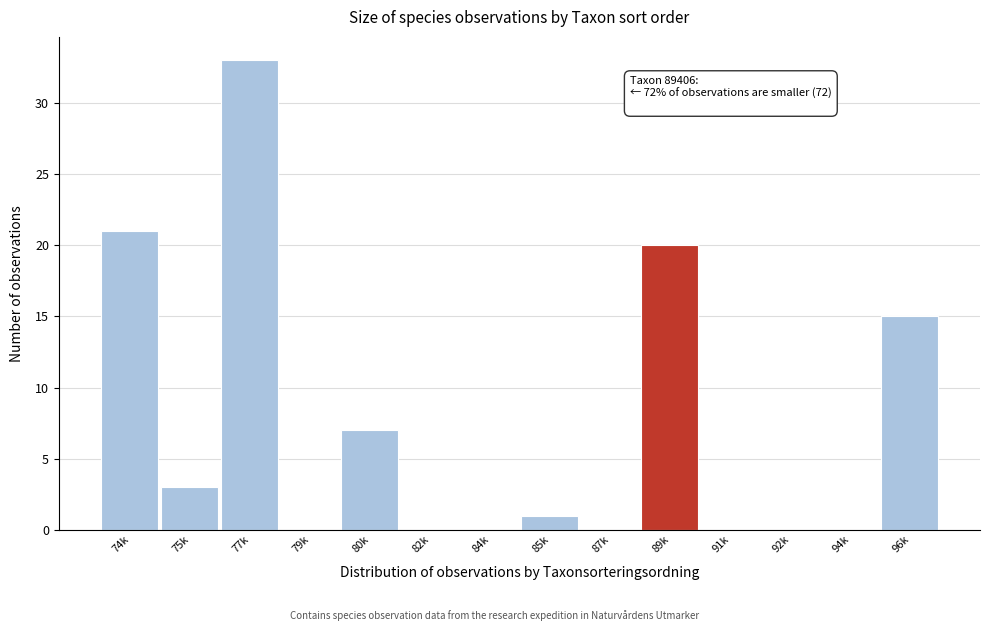

Reading left to right, extract all data points from this chart.

74k=21	75k=3	77k=33	79k=0	80k=7	82k=0	84k=0	85k=1	87k=0	89k=20	91k=0	92k=0	94k=0	96k=15